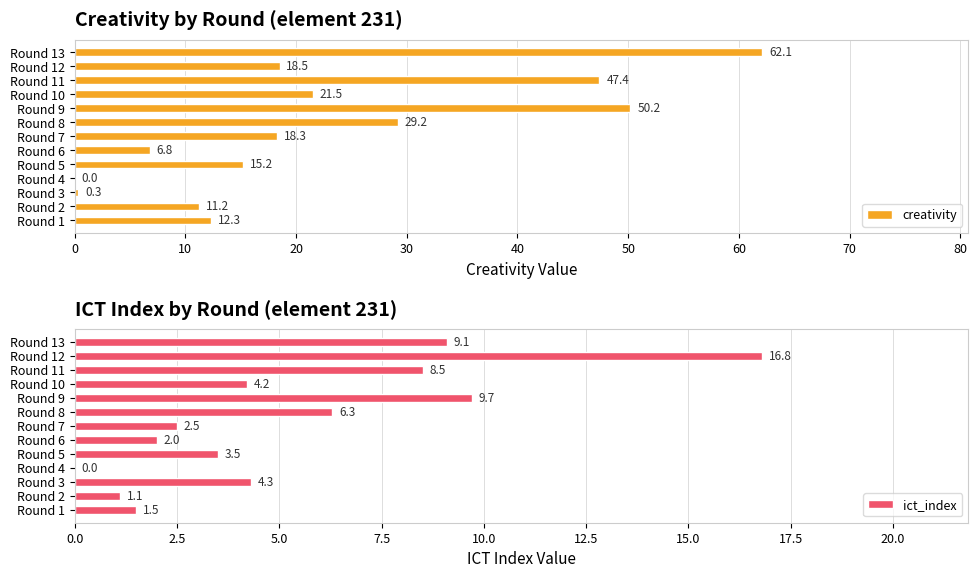

The creativity series shows 29.2 at Round 8. True or false?

True